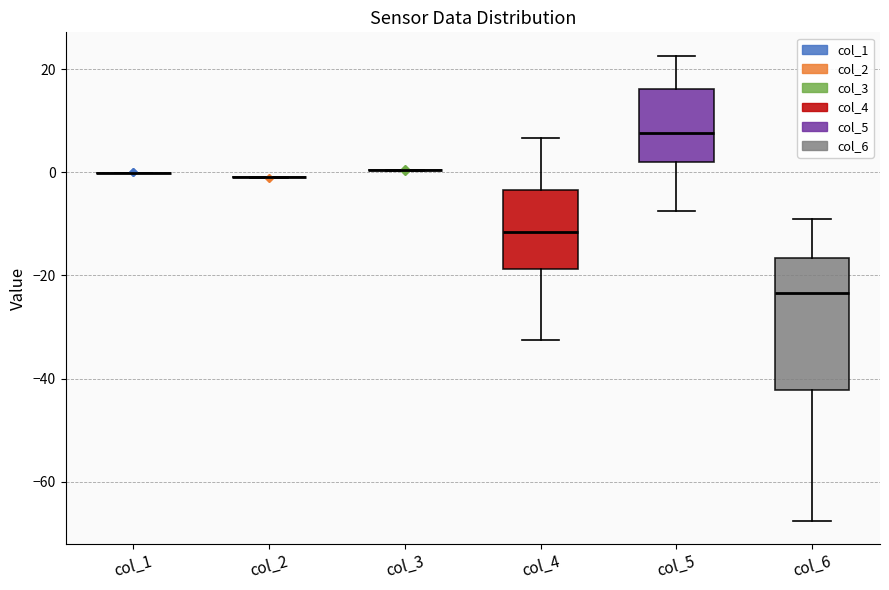

Reading left to right, read every box against the y-axis: the position of its median line, the range the box covers, and the ends of its whiskers. The values are not printed on the chart, so give them approximately, as read against the axis.

col_1: box collapsed to a line at 0, whiskers 0 to 0
col_2: box collapsed to a line at 0, whiskers -2 to 0
col_3: box collapsed to a line at 0, whiskers 0 to 0
col_4: median -12, box -18 to -4, whiskers -32 to 6
col_5: median 8, box 2 to 16, whiskers -8 to 22
col_6: median -24, box -42 to -16, whiskers -68 to -8